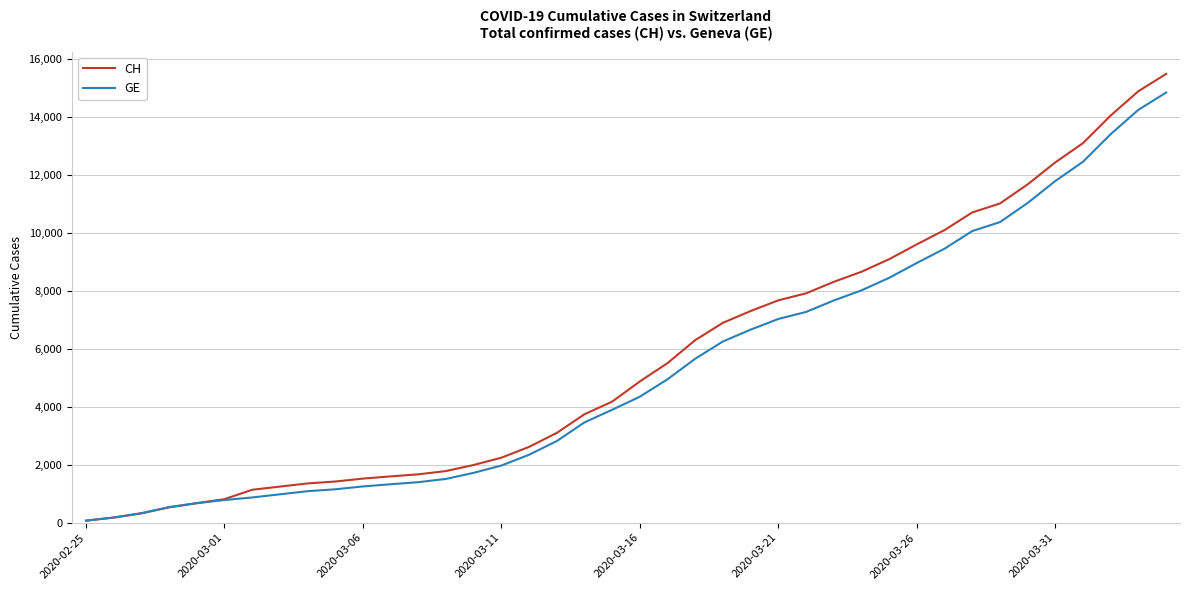

At how many categories does at least one series exceed 11493?

6